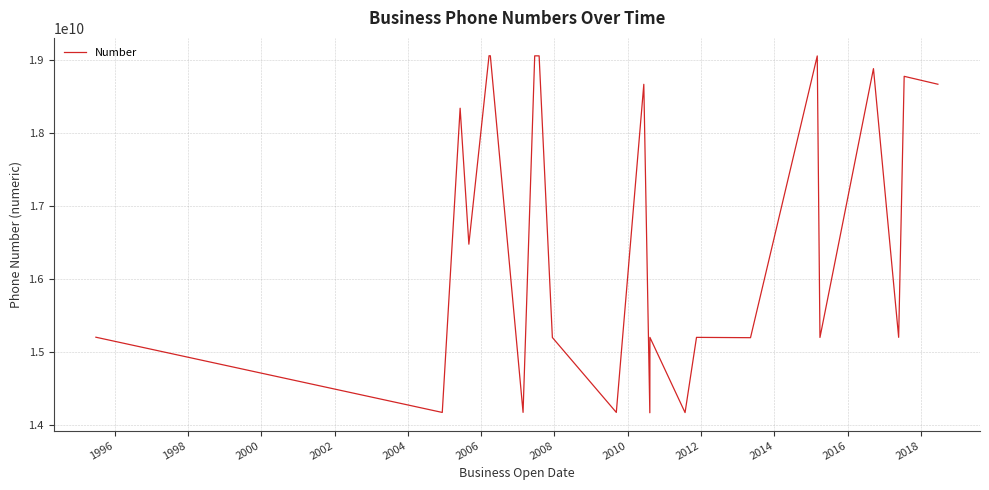

What is the difference between the maximum and minimum values?

4896205864